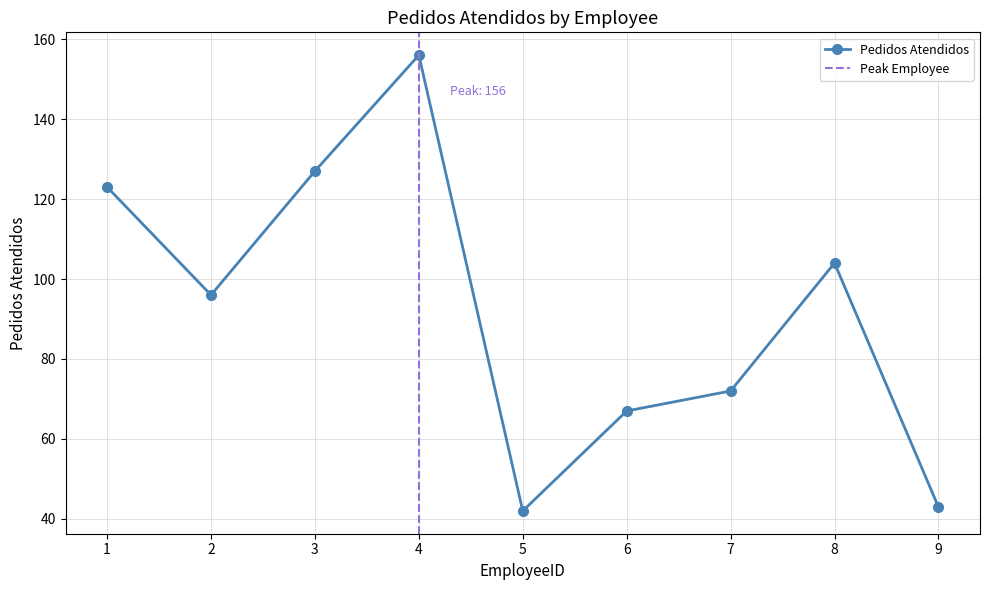

How many interior local peaks (higher than both neighbors) does the data have?

2